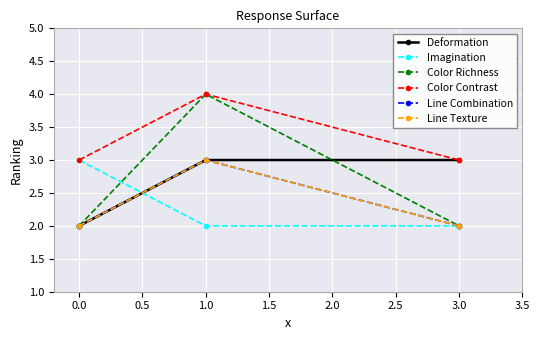

Is this an area chart (filled region under the line)?

No